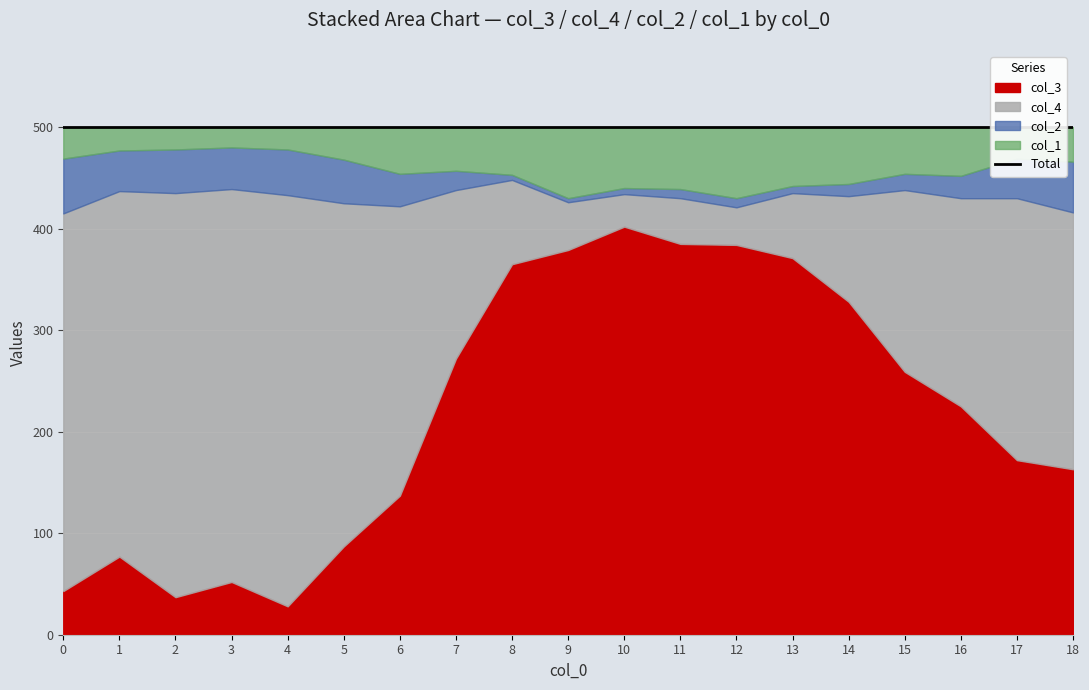

Between 0 and 9, which is larger?

9